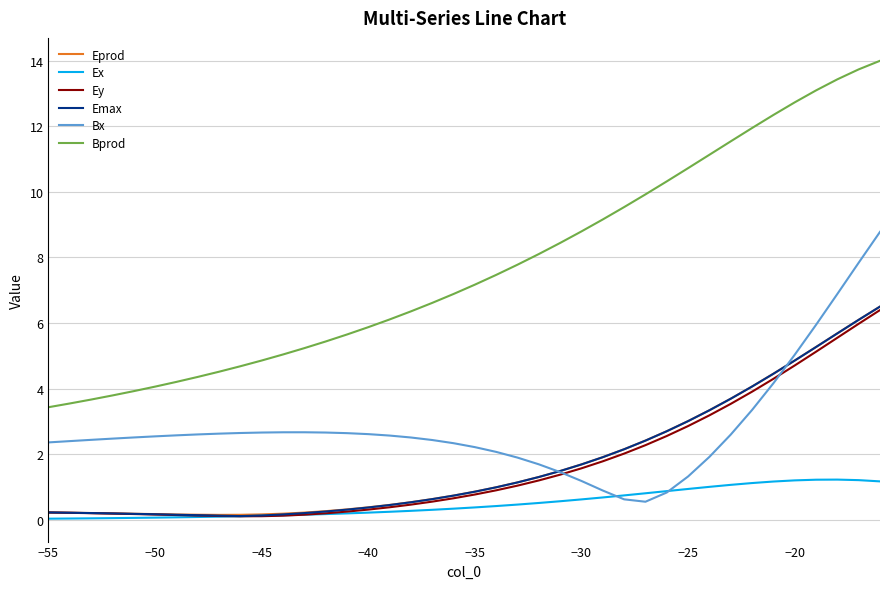

Which series has the largest range (max minus min)?

Bprod